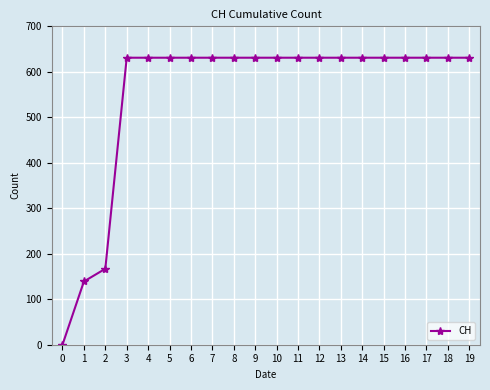

Is it true that the value at 6 is 631?

True